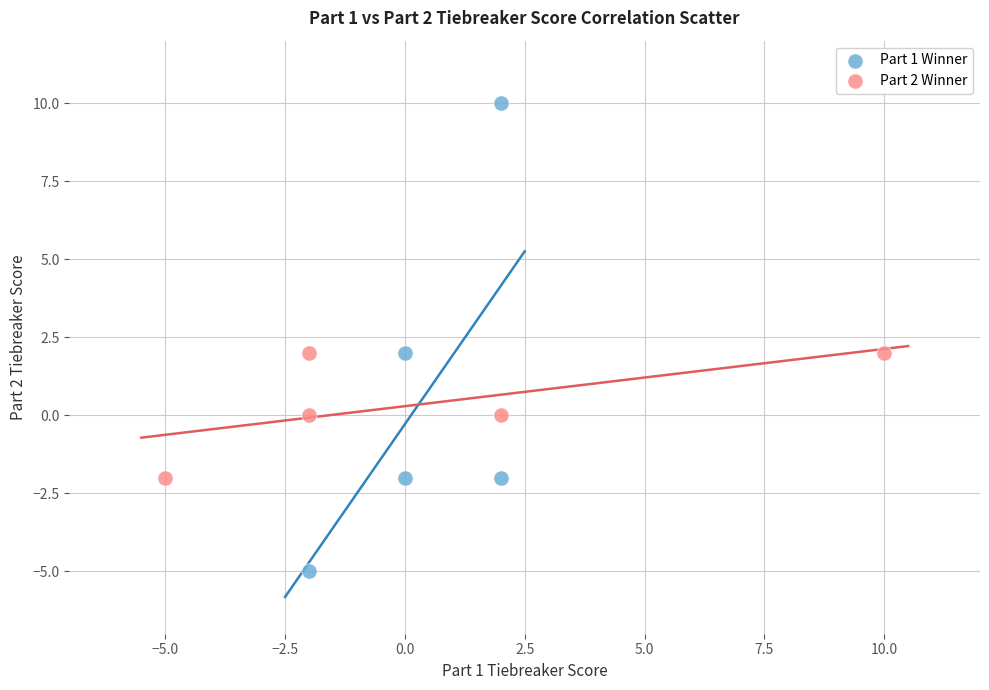

Which series reaches the minimum Y coordinate?

Part 1 Winner